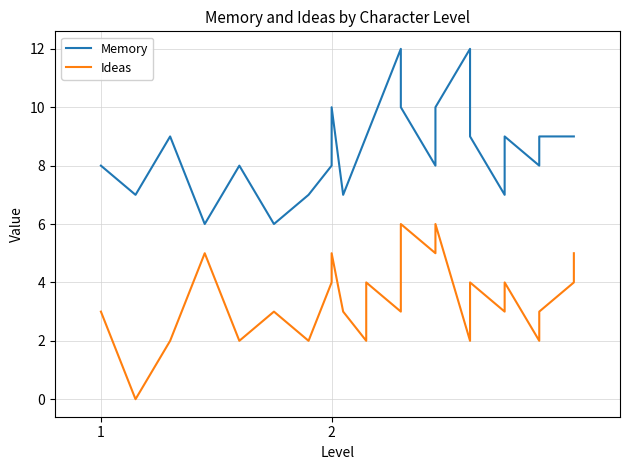

Rank the series by their maximum value, from lowest to highest.

Ideas, Memory